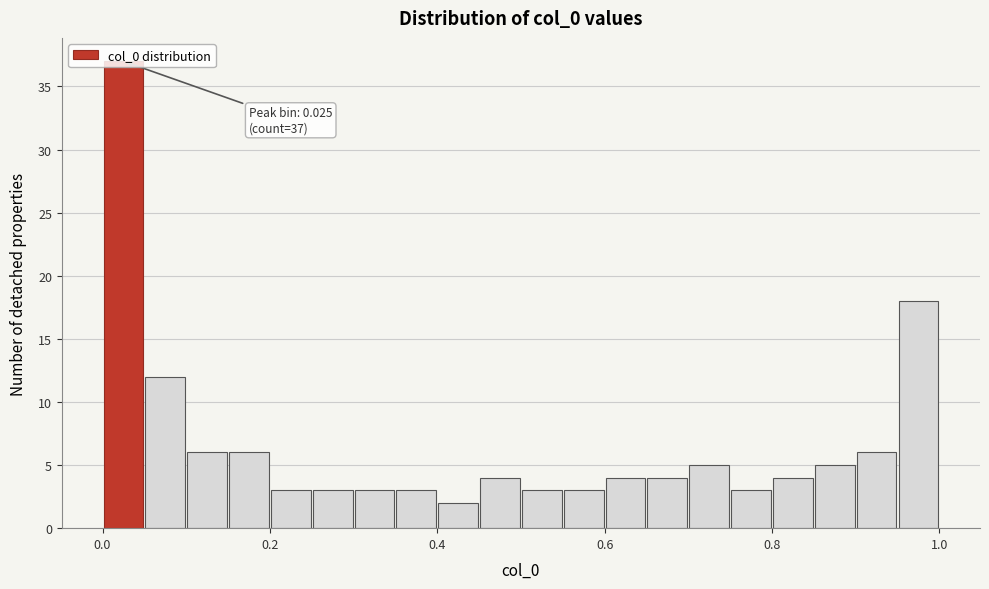

Around what value on the x-axis is the tallest bar? Give the approximate position of its centre, as read against the axis.

0.02